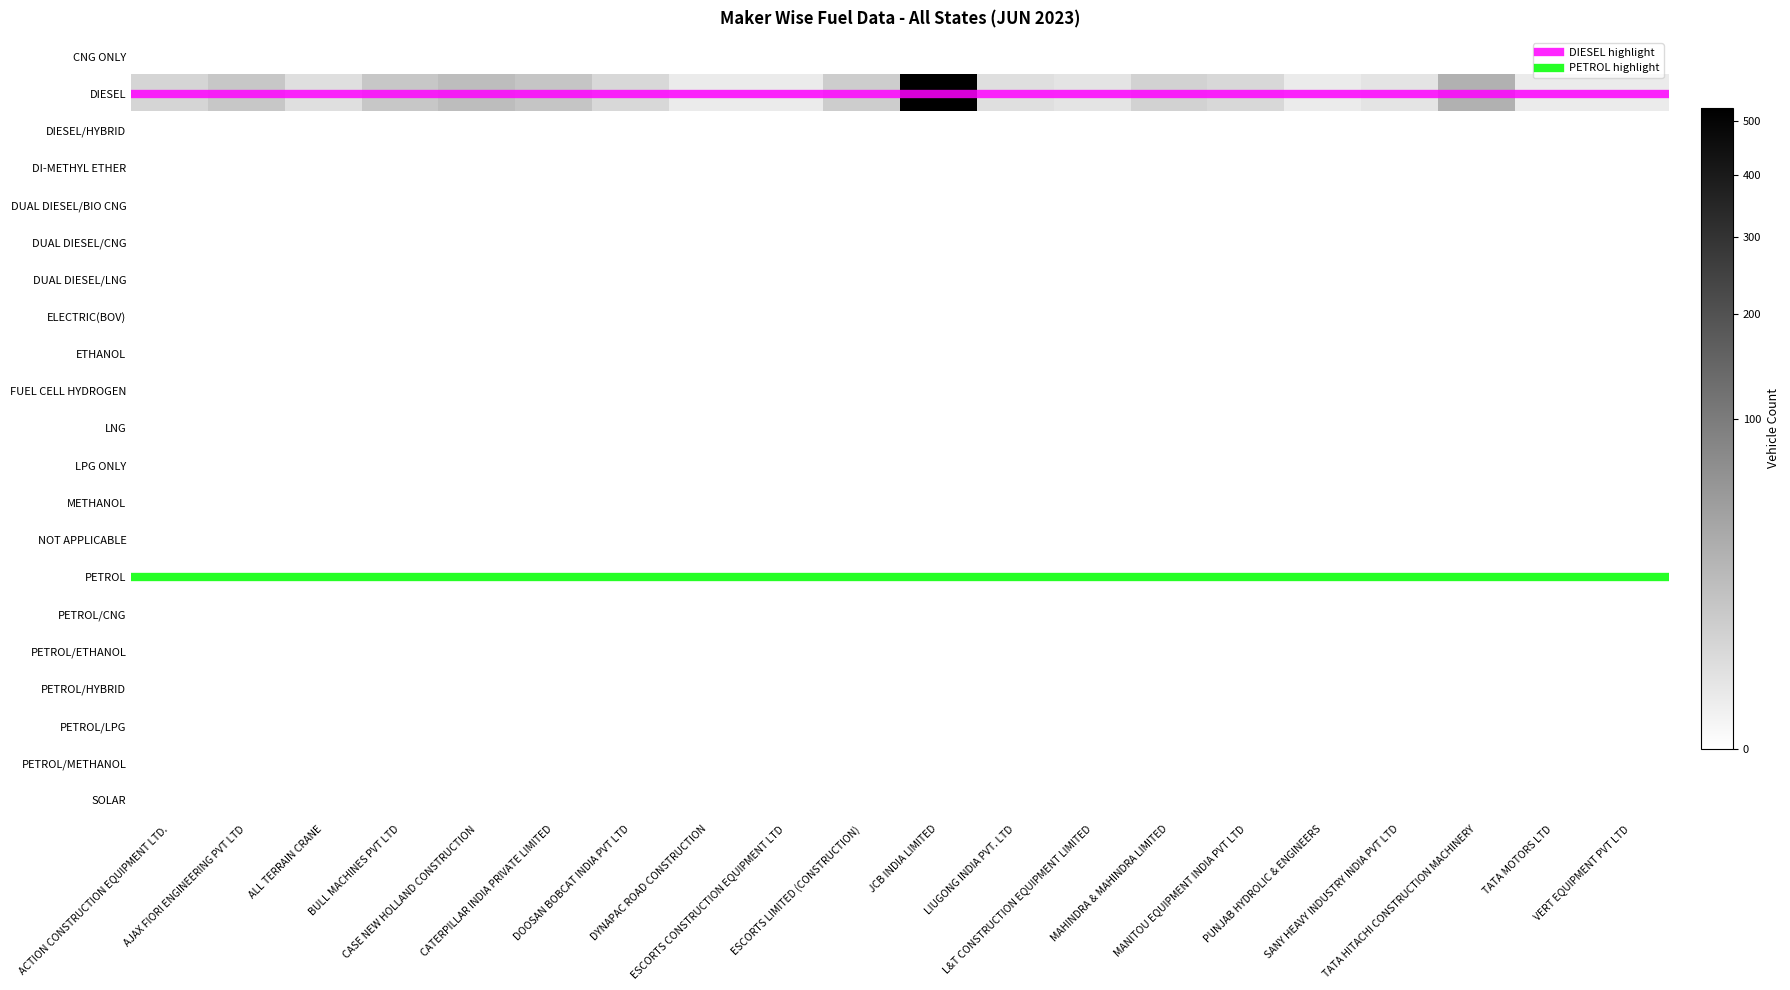

Reading left to right, list all the values displayed in this chart.

ACTION CONSTRUCTION EQUIPMENT LTD.: CNG ONLY=0	DIESEL=6	DIESEL/HYBRID=0	DI-METHYL ETHER=0	DUAL DIESEL/BIO CNG=0	DUAL DIESEL/CNG=0	DUAL DIESEL/LNG=0	ELECTRIC(BOV)=0	ETHANOL=0	FUEL CELL HYDROGEN=0	LNG=0	LPG ONLY=0	METHANOL=0	NOT APPLICABLE=0	PETROL=0	PETROL/CNG=0	PETROL/ETHANOL=0	PETROL/HYBRID=0	PETROL/LPG=0	PETROL/METHANOL=0	SOLAR=0
AJAX FIORI ENGINEERING PVT LTD: CNG ONLY=0	DIESEL=12	DIESEL/HYBRID=0	DI-METHYL ETHER=0	DUAL DIESEL/BIO CNG=0	DUAL DIESEL/CNG=0	DUAL DIESEL/LNG=0	ELECTRIC(BOV)=0	ETHANOL=0	FUEL CELL HYDROGEN=0	LNG=0	LPG ONLY=0	METHANOL=0	NOT APPLICABLE=0	PETROL=0	PETROL/CNG=0	PETROL/ETHANOL=0	PETROL/HYBRID=0	PETROL/LPG=0	PETROL/METHANOL=0	SOLAR=0
ALL TERRAIN CRANE: CNG ONLY=0	DIESEL=3	DIESEL/HYBRID=0	DI-METHYL ETHER=0	DUAL DIESEL/BIO CNG=0	DUAL DIESEL/CNG=0	DUAL DIESEL/LNG=0	ELECTRIC(BOV)=0	ETHANOL=0	FUEL CELL HYDROGEN=0	LNG=0	LPG ONLY=0	METHANOL=0	NOT APPLICABLE=0	PETROL=0	PETROL/CNG=0	PETROL/ETHANOL=0	PETROL/HYBRID=0	PETROL/LPG=0	PETROL/METHANOL=0	SOLAR=0
BULL MACHINES PVT LTD: CNG ONLY=0	DIESEL=12	DIESEL/HYBRID=0	DI-METHYL ETHER=0	DUAL DIESEL/BIO CNG=0	DUAL DIESEL/CNG=0	DUAL DIESEL/LNG=0	ELECTRIC(BOV)=0	ETHANOL=0	FUEL CELL HYDROGEN=0	LNG=0	LPG ONLY=0	METHANOL=0	NOT APPLICABLE=0	PETROL=0	PETROL/CNG=0	PETROL/ETHANOL=0	PETROL/HYBRID=0	PETROL/LPG=0	PETROL/METHANOL=0	SOLAR=0
CASE NEW HOLLAND CONSTRUCTION: CNG ONLY=0	DIESEL=18	DIESEL/HYBRID=0	DI-METHYL ETHER=0	DUAL DIESEL/BIO CNG=0	DUAL DIESEL/CNG=0	DUAL DIESEL/LNG=0	ELECTRIC(BOV)=0	ETHANOL=0	FUEL CELL HYDROGEN=0	LNG=0	LPG ONLY=0	METHANOL=0	NOT APPLICABLE=0	PETROL=0	PETROL/CNG=0	PETROL/ETHANOL=0	PETROL/HYBRID=0	PETROL/LPG=0	PETROL/METHANOL=0	SOLAR=0
CATERPILLAR INDIA PRIVATE LIMITED: CNG ONLY=0	DIESEL=13	DIESEL/HYBRID=0	DI-METHYL ETHER=0	DUAL DIESEL/BIO CNG=0	DUAL DIESEL/CNG=0	DUAL DIESEL/LNG=0	ELECTRIC(BOV)=0	ETHANOL=0	FUEL CELL HYDROGEN=0	LNG=0	LPG ONLY=0	METHANOL=0	NOT APPLICABLE=0	PETROL=0	PETROL/CNG=0	PETROL/ETHANOL=0	PETROL/HYBRID=0	PETROL/LPG=0	PETROL/METHANOL=0	SOLAR=0
DOOSAN BOBCAT INDIA PVT LTD: CNG ONLY=0	DIESEL=5	DIESEL/HYBRID=0	DI-METHYL ETHER=0	DUAL DIESEL/BIO CNG=0	DUAL DIESEL/CNG=0	DUAL DIESEL/LNG=0	ELECTRIC(BOV)=0	ETHANOL=0	FUEL CELL HYDROGEN=0	LNG=0	LPG ONLY=0	METHANOL=0	NOT APPLICABLE=0	PETROL=0	PETROL/CNG=0	PETROL/ETHANOL=0	PETROL/HYBRID=0	PETROL/LPG=0	PETROL/METHANOL=0	SOLAR=0
DYNAPAC ROAD CONSTRUCTION: CNG ONLY=0	DIESEL=1	DIESEL/HYBRID=0	DI-METHYL ETHER=0	DUAL DIESEL/BIO CNG=0	DUAL DIESEL/CNG=0	DUAL DIESEL/LNG=0	ELECTRIC(BOV)=0	ETHANOL=0	FUEL CELL HYDROGEN=0	LNG=0	LPG ONLY=0	METHANOL=0	NOT APPLICABLE=0	PETROL=0	PETROL/CNG=0	PETROL/ETHANOL=0	PETROL/HYBRID=0	PETROL/LPG=0	PETROL/METHANOL=0	SOLAR=0
ESCORTS CONSTRUCTION EQUIPMENT LTD: CNG ONLY=0	DIESEL=1	DIESEL/HYBRID=0	DI-METHYL ETHER=0	DUAL DIESEL/BIO CNG=0	DUAL DIESEL/CNG=0	DUAL DIESEL/LNG=0	ELECTRIC(BOV)=0	ETHANOL=0	FUEL CELL HYDROGEN=0	LNG=0	LPG ONLY=0	METHANOL=0	NOT APPLICABLE=0	PETROL=0	PETROL/CNG=0	PETROL/ETHANOL=0	PETROL/HYBRID=0	PETROL/LPG=0	PETROL/METHANOL=0	SOLAR=0
ESCORTS LIMITED (CONSTRUCTION): CNG ONLY=0	DIESEL=9	DIESEL/HYBRID=0	DI-METHYL ETHER=0	DUAL DIESEL/BIO CNG=0	DUAL DIESEL/CNG=0	DUAL DIESEL/LNG=0	ELECTRIC(BOV)=0	ETHANOL=0	FUEL CELL HYDROGEN=0	LNG=0	LPG ONLY=0	METHANOL=0	NOT APPLICABLE=0	PETROL=0	PETROL/CNG=0	PETROL/ETHANOL=0	PETROL/HYBRID=0	PETROL/LPG=0	PETROL/METHANOL=0	SOLAR=0
JCB INDIA LIMITED: CNG ONLY=0	DIESEL=526	DIESEL/HYBRID=0	DI-METHYL ETHER=0	DUAL DIESEL/BIO CNG=0	DUAL DIESEL/CNG=0	DUAL DIESEL/LNG=0	ELECTRIC(BOV)=0	ETHANOL=0	FUEL CELL HYDROGEN=0	LNG=0	LPG ONLY=0	METHANOL=0	NOT APPLICABLE=0	PETROL=0	PETROL/CNG=0	PETROL/ETHANOL=0	PETROL/HYBRID=0	PETROL/LPG=0	PETROL/METHANOL=0	SOLAR=0
LIUGONG INDIA PVT. LTD: CNG ONLY=0	DIESEL=3	DIESEL/HYBRID=0	DI-METHYL ETHER=0	DUAL DIESEL/BIO CNG=0	DUAL DIESEL/CNG=0	DUAL DIESEL/LNG=0	ELECTRIC(BOV)=0	ETHANOL=0	FUEL CELL HYDROGEN=0	LNG=0	LPG ONLY=0	METHANOL=0	NOT APPLICABLE=0	PETROL=0	PETROL/CNG=0	PETROL/ETHANOL=0	PETROL/HYBRID=0	PETROL/LPG=0	PETROL/METHANOL=0	SOLAR=0
L&T CONSTRUCTION EQUIPMENT LIMITED: CNG ONLY=0	DIESEL=2	DIESEL/HYBRID=0	DI-METHYL ETHER=0	DUAL DIESEL/BIO CNG=0	DUAL DIESEL/CNG=0	DUAL DIESEL/LNG=0	ELECTRIC(BOV)=0	ETHANOL=0	FUEL CELL HYDROGEN=0	LNG=0	LPG ONLY=0	METHANOL=0	NOT APPLICABLE=0	PETROL=0	PETROL/CNG=0	PETROL/ETHANOL=0	PETROL/HYBRID=0	PETROL/LPG=0	PETROL/METHANOL=0	SOLAR=0
MAHINDRA & MAHINDRA LIMITED: CNG ONLY=0	DIESEL=7	DIESEL/HYBRID=0	DI-METHYL ETHER=0	DUAL DIESEL/BIO CNG=0	DUAL DIESEL/CNG=0	DUAL DIESEL/LNG=0	ELECTRIC(BOV)=0	ETHANOL=0	FUEL CELL HYDROGEN=0	LNG=0	LPG ONLY=0	METHANOL=0	NOT APPLICABLE=0	PETROL=0	PETROL/CNG=0	PETROL/ETHANOL=0	PETROL/HYBRID=0	PETROL/LPG=0	PETROL/METHANOL=0	SOLAR=0
MANITOU EQUIPMENT INDIA PVT LTD: CNG ONLY=0	DIESEL=5	DIESEL/HYBRID=0	DI-METHYL ETHER=0	DUAL DIESEL/BIO CNG=0	DUAL DIESEL/CNG=0	DUAL DIESEL/LNG=0	ELECTRIC(BOV)=0	ETHANOL=0	FUEL CELL HYDROGEN=0	LNG=0	LPG ONLY=0	METHANOL=0	NOT APPLICABLE=0	PETROL=0	PETROL/CNG=0	PETROL/ETHANOL=0	PETROL/HYBRID=0	PETROL/LPG=0	PETROL/METHANOL=0	SOLAR=0
PUNJAB HYDROLIC & ENGINEERS: CNG ONLY=0	DIESEL=1	DIESEL/HYBRID=0	DI-METHYL ETHER=0	DUAL DIESEL/BIO CNG=0	DUAL DIESEL/CNG=0	DUAL DIESEL/LNG=0	ELECTRIC(BOV)=0	ETHANOL=0	FUEL CELL HYDROGEN=0	LNG=0	LPG ONLY=0	METHANOL=0	NOT APPLICABLE=0	PETROL=0	PETROL/CNG=0	PETROL/ETHANOL=0	PETROL/HYBRID=0	PETROL/LPG=0	PETROL/METHANOL=0	SOLAR=0
SANY HEAVY INDUSTRY INDIA PVT LTD: CNG ONLY=0	DIESEL=2	DIESEL/HYBRID=0	DI-METHYL ETHER=0	DUAL DIESEL/BIO CNG=0	DUAL DIESEL/CNG=0	DUAL DIESEL/LNG=0	ELECTRIC(BOV)=0	ETHANOL=0	FUEL CELL HYDROGEN=0	LNG=0	LPG ONLY=0	METHANOL=0	NOT APPLICABLE=0	PETROL=0	PETROL/CNG=0	PETROL/ETHANOL=0	PETROL/HYBRID=0	PETROL/LPG=0	PETROL/METHANOL=0	SOLAR=0
TATA HITACHI CONSTRUCTION MACHINERY: CNG ONLY=0	DIESEL=27	DIESEL/HYBRID=0	DI-METHYL ETHER=0	DUAL DIESEL/BIO CNG=0	DUAL DIESEL/CNG=0	DUAL DIESEL/LNG=0	ELECTRIC(BOV)=0	ETHANOL=0	FUEL CELL HYDROGEN=0	LNG=0	LPG ONLY=0	METHANOL=0	NOT APPLICABLE=0	PETROL=0	PETROL/CNG=0	PETROL/ETHANOL=0	PETROL/HYBRID=0	PETROL/LPG=0	PETROL/METHANOL=0	SOLAR=0
TATA MOTORS LTD: CNG ONLY=0	DIESEL=1	DIESEL/HYBRID=0	DI-METHYL ETHER=0	DUAL DIESEL/BIO CNG=0	DUAL DIESEL/CNG=0	DUAL DIESEL/LNG=0	ELECTRIC(BOV)=0	ETHANOL=0	FUEL CELL HYDROGEN=0	LNG=0	LPG ONLY=0	METHANOL=0	NOT APPLICABLE=0	PETROL=0	PETROL/CNG=0	PETROL/ETHANOL=0	PETROL/HYBRID=0	PETROL/LPG=0	PETROL/METHANOL=0	SOLAR=0
VERT EQUIPMENT PVT LTD: CNG ONLY=0	DIESEL=1	DIESEL/HYBRID=0	DI-METHYL ETHER=0	DUAL DIESEL/BIO CNG=0	DUAL DIESEL/CNG=0	DUAL DIESEL/LNG=0	ELECTRIC(BOV)=0	ETHANOL=0	FUEL CELL HYDROGEN=0	LNG=0	LPG ONLY=0	METHANOL=0	NOT APPLICABLE=0	PETROL=0	PETROL/CNG=0	PETROL/ETHANOL=0	PETROL/HYBRID=0	PETROL/LPG=0	PETROL/METHANOL=0	SOLAR=0